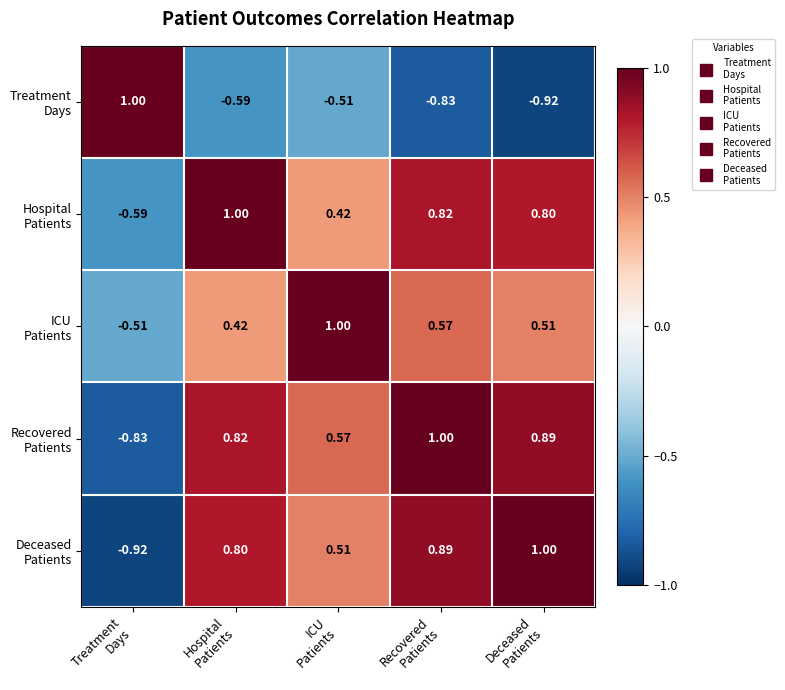

How many series are shown in this chart?

5